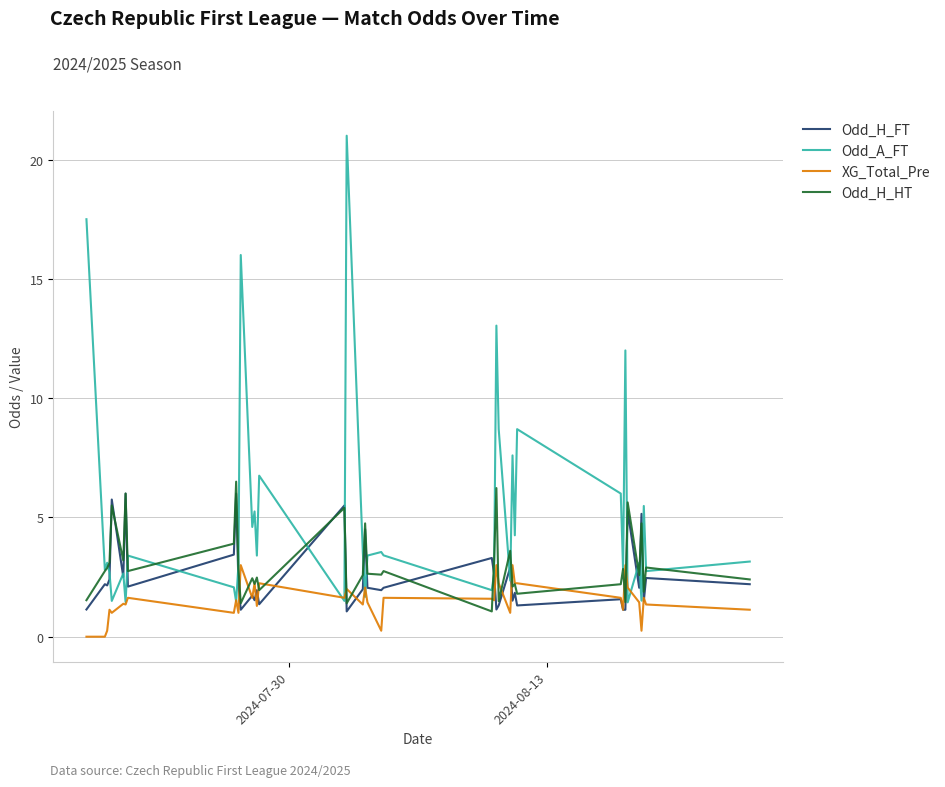

Which series has the largest range (max minus min)?

Odd_A_FT